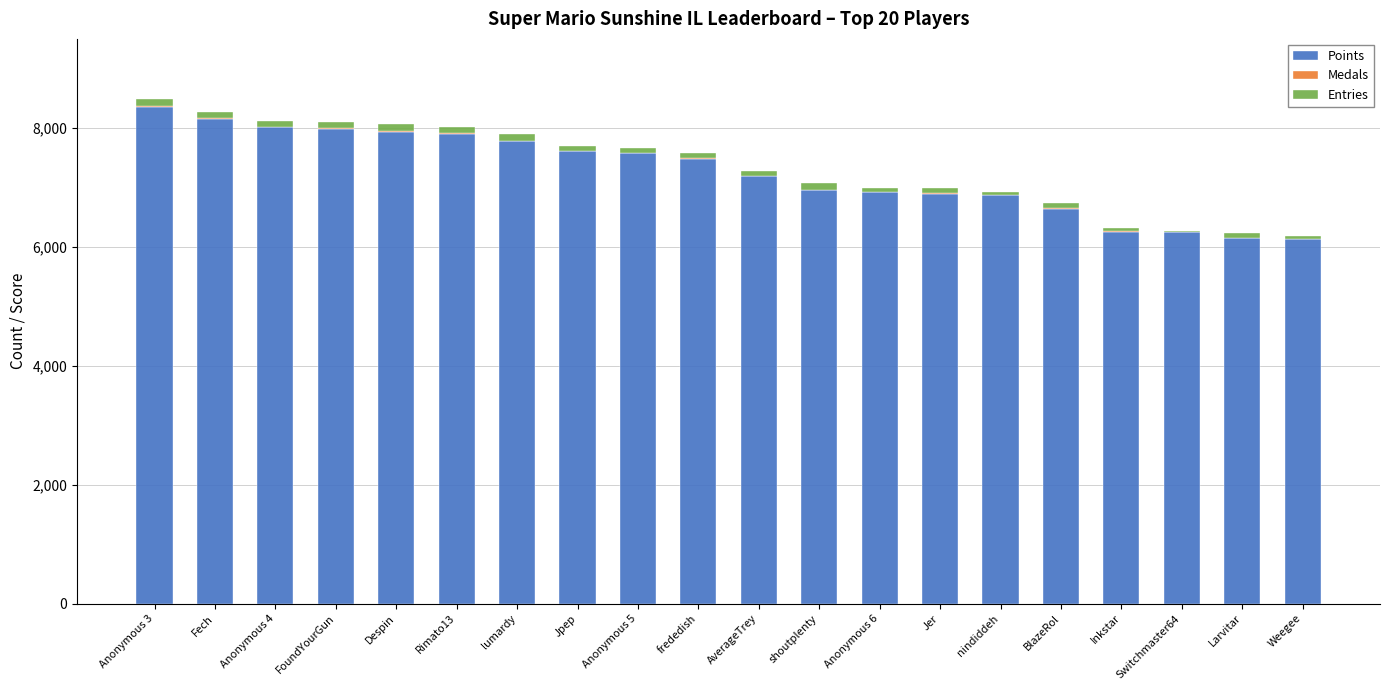

The value of Points at shoutplenty is 6953. True or false?

True